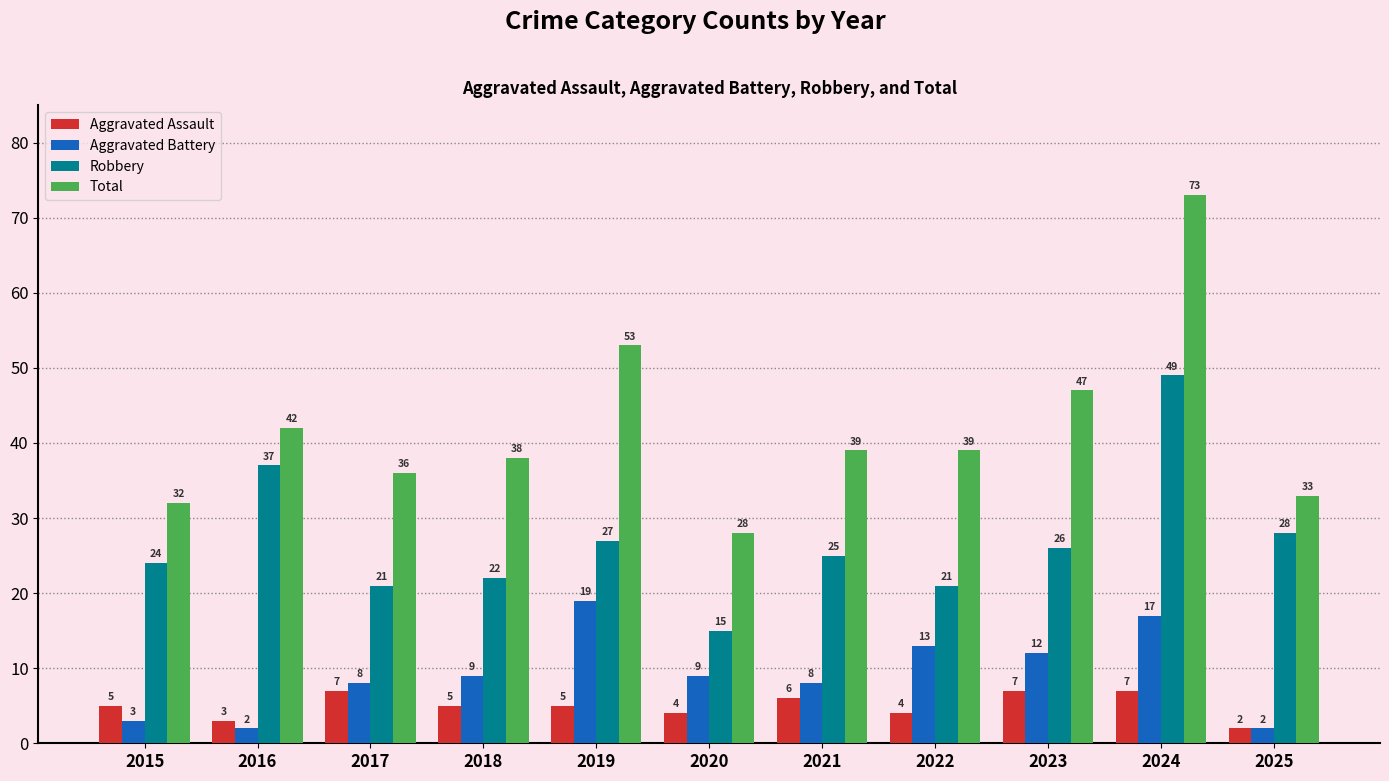

Where does the Total series first go above 39?

2016